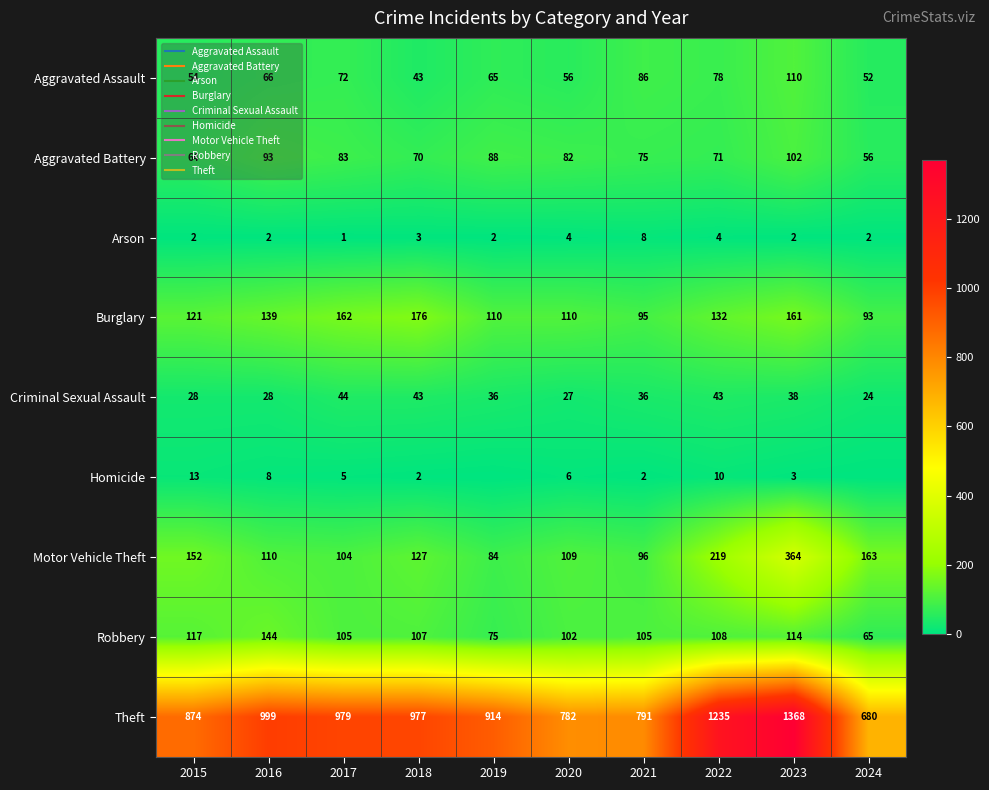

At 2015, list the series in order from largest to smallest.

Theft, Motor Vehicle Theft, Burglary, Robbery, Aggravated Battery, Aggravated Assault, Criminal Sexual Assault, Homicide, Arson